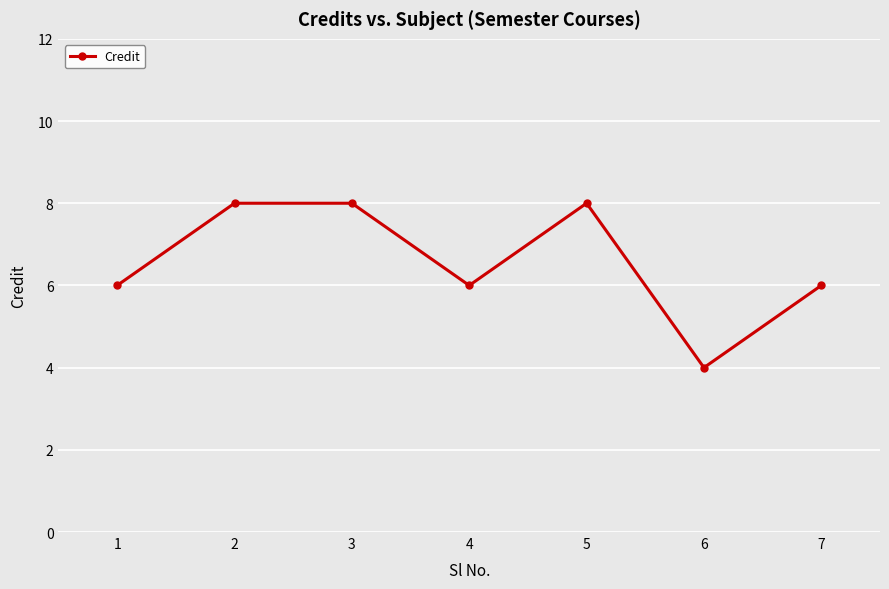

What is the difference between the maximum and second lowest values?

2